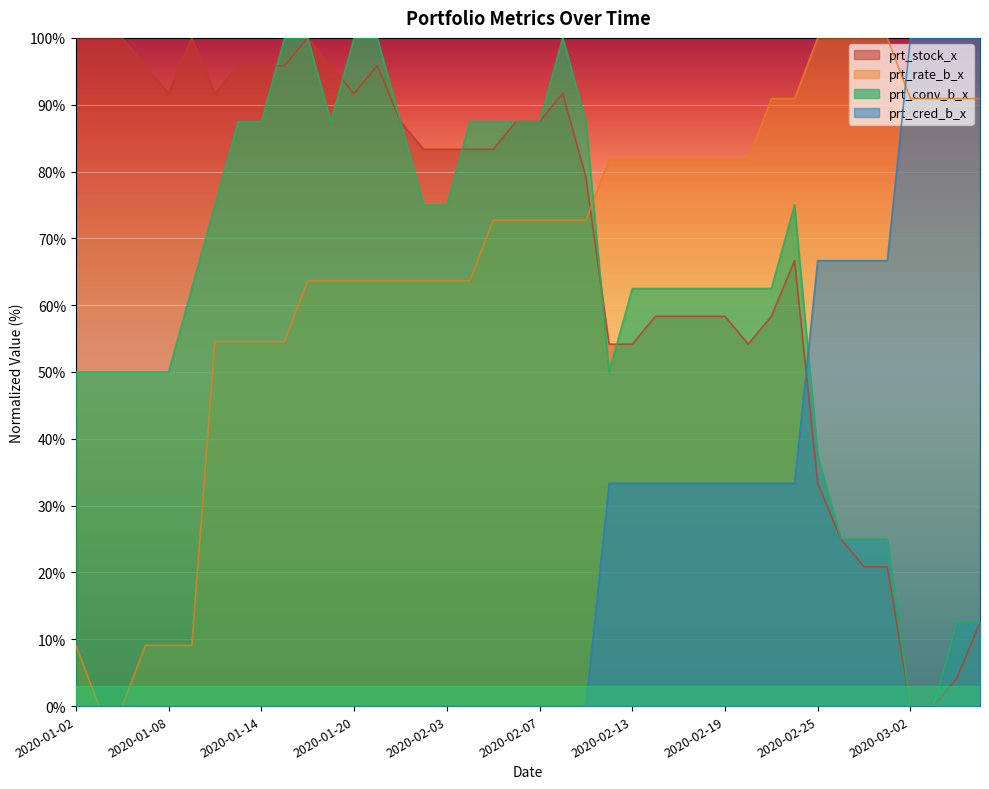

What position from the right is 2020-02-06?

21